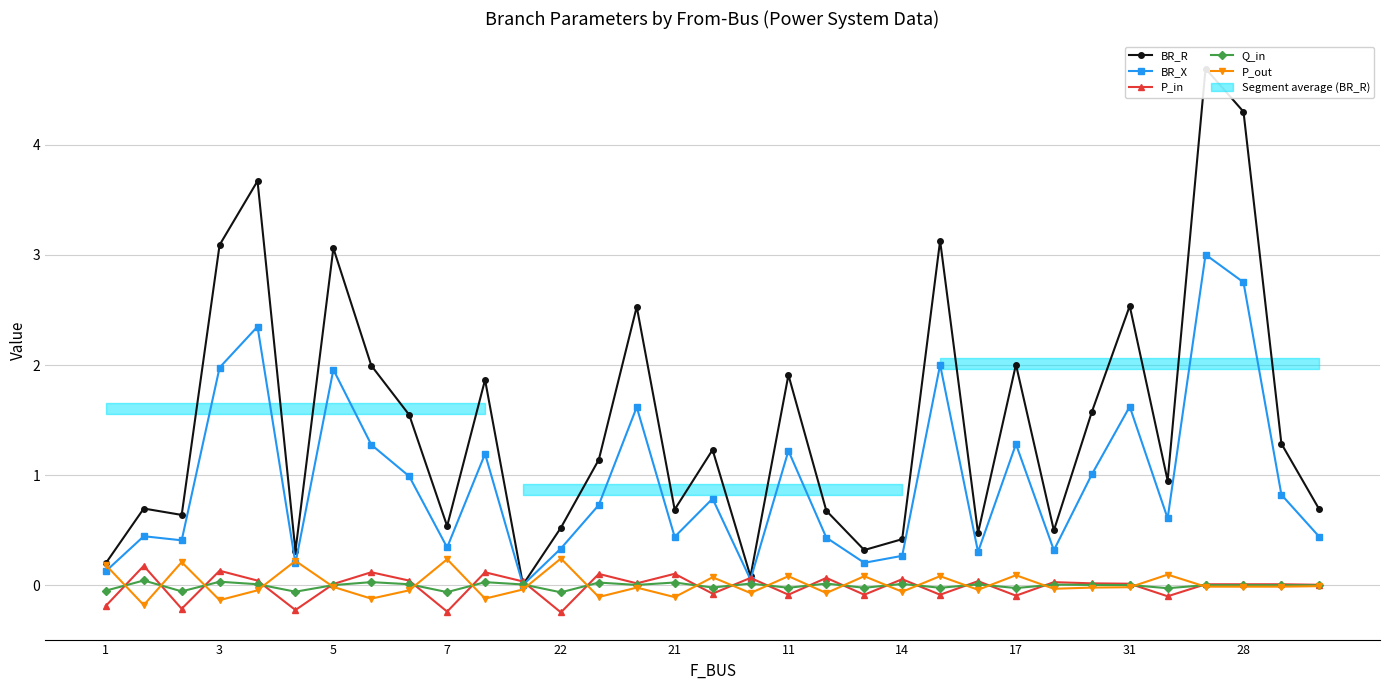

Reading right to left, list all the values displayed in this chart.

BR_R: 0.7	1.3	4.3	4.7	1.0	2.5	1.6	0.5	2.0	0.5	3.1	0.4	0.3	0.7	1.9	0.1	1.2	0.7	2.5	1.1	0.5	0.0	1.9	0.5	1.5	2.0	3.1	0.3	3.7	3.1	0.6	0.7	0.2
BR_X: 0.4	0.8	2.8	3.0	0.6	1.6	1.0	0.3	1.3	0.3	2.0	0.3	0.2	0.4	1.2	0.1	0.8	0.4	1.6	0.7	0.3	0.0	1.2	0.3	1.0	1.3	2.0	0.2	2.3	2.0	0.4	0.4	0.1
P_in: 0.0	0.0	0.0	0.0	-0.1	0.0	0.0	0.0	-0.1	0.0	-0.1	0.1	-0.1	0.1	-0.1	0.1	-0.1	0.1	0.0	0.1	-0.2	0.0	0.1	-0.2	0.0	0.1	0.0	-0.2	0.0	0.1	-0.2	0.2	-0.2
Q_in: 0.0	0.0	0.0	0.0	-0.0	0.0	0.0	0.0	-0.0	0.0	-0.0	0.0	-0.0	0.0	-0.0	0.0	-0.0	0.0	0.0	0.0	-0.1	0.0	0.0	-0.1	0.0	0.0	0.0	-0.1	0.0	0.0	-0.1	0.0	-0.0
P_out: -0.0	-0.0	-0.0	-0.0	0.1	-0.0	-0.0	-0.0	0.1	-0.0	0.1	-0.1	0.1	-0.1	0.1	-0.1	0.1	-0.1	-0.0	-0.1	0.2	-0.0	-0.1	0.2	-0.0	-0.1	-0.0	0.2	-0.0	-0.1	0.2	-0.2	0.2